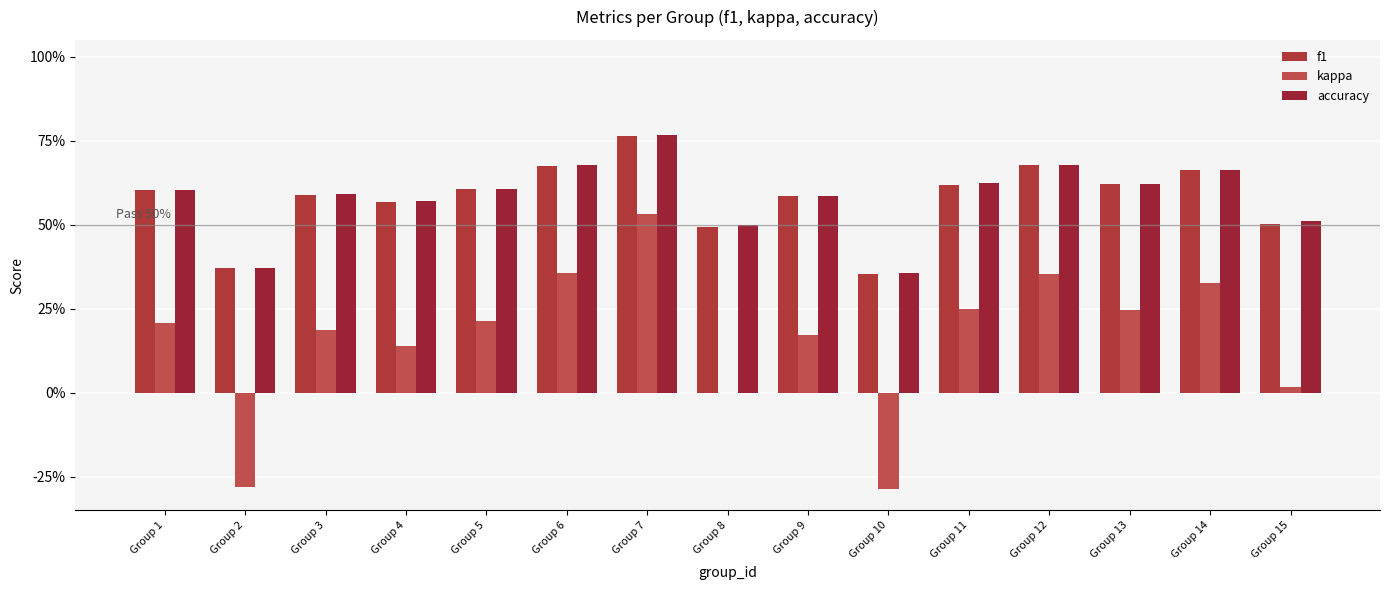

Which series has the largest total across all categories?

accuracy